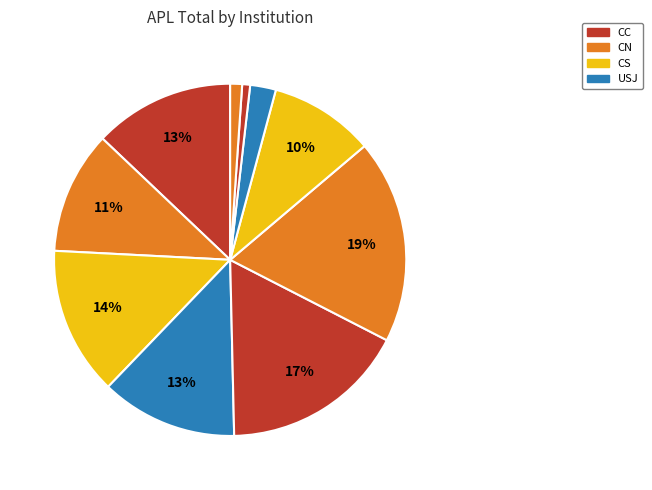

How many segments does this pie chart have?

10